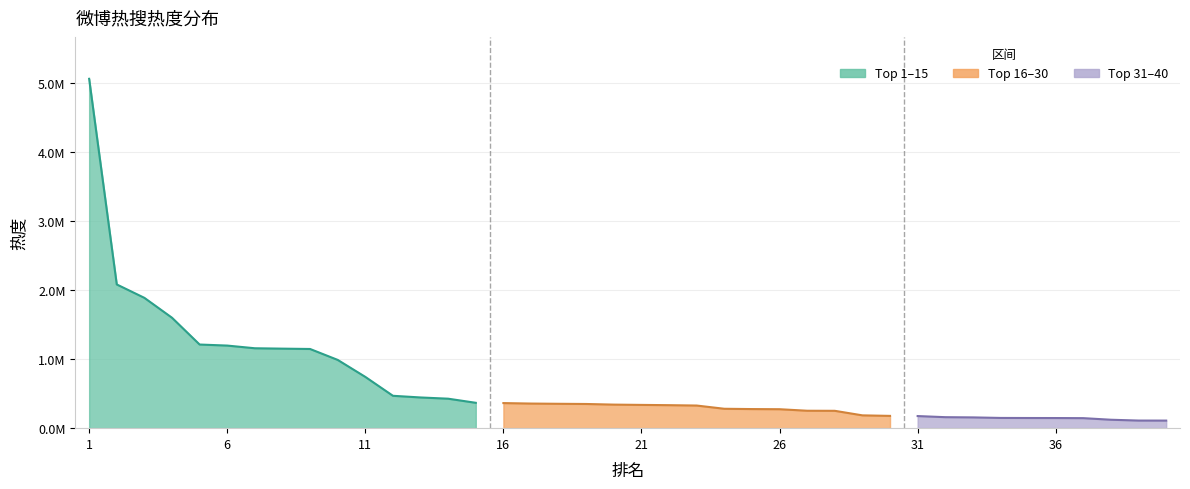

Which category has the highest value across all series?

1